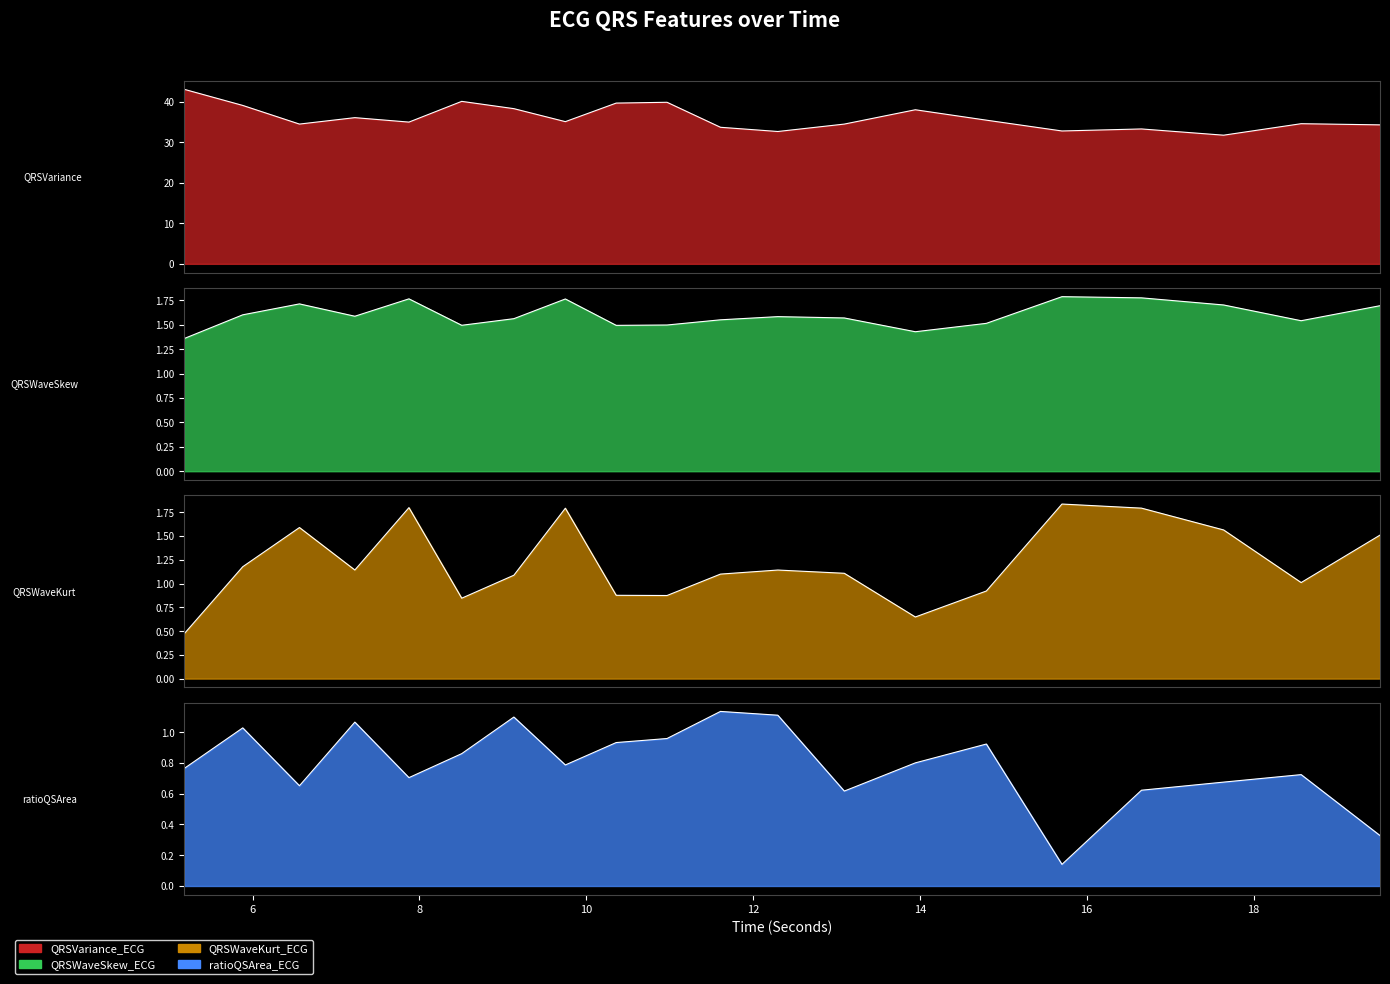

List the labels in order of QRSWaveSkew_ECG value, largest first.

15.703125, 16.65625, 7.875, 9.75, 6.5625, 17.640625, 19.515625, 5.8828125, 7.2265625, 12.296875, 13.09375, 9.1328125, 11.609375, 18.5703125, 14.796875, 10.96875, 8.5078125, 10.359375, 13.9453125, 5.1796875